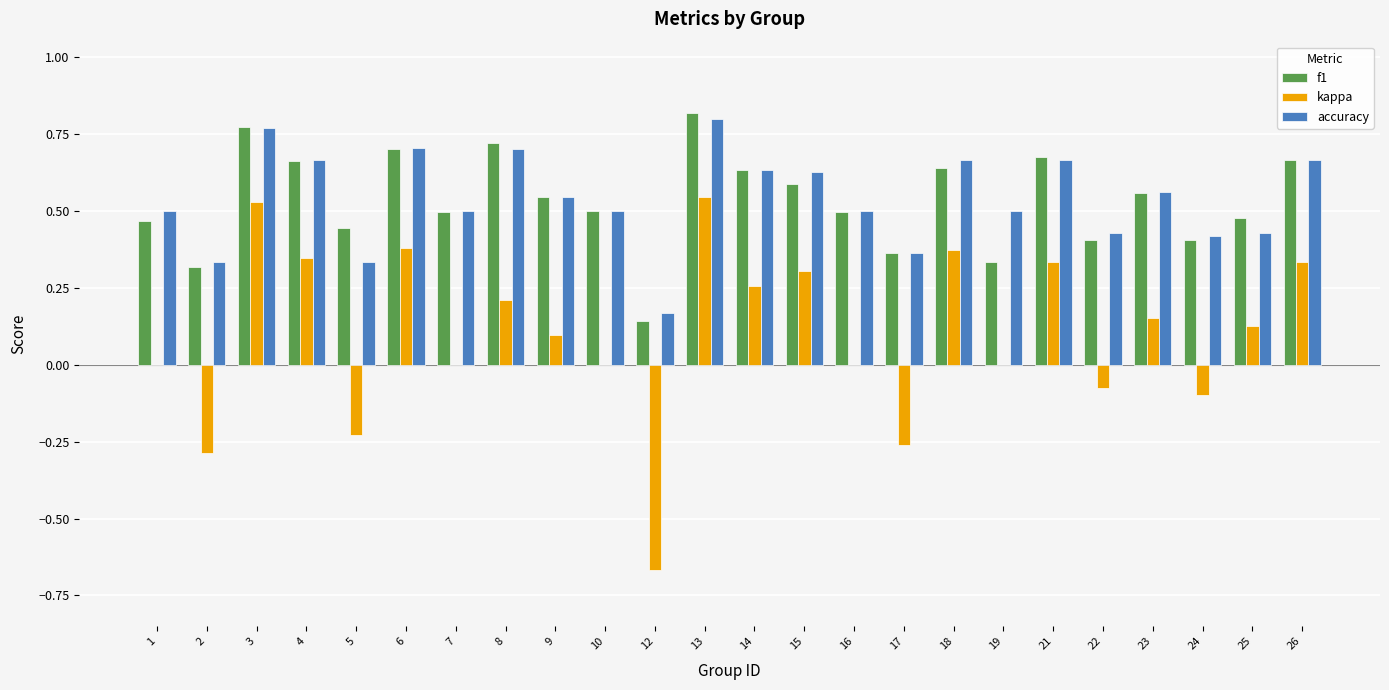

Is the value of kappa at 16 greater than the value of accuracy at 25?

No